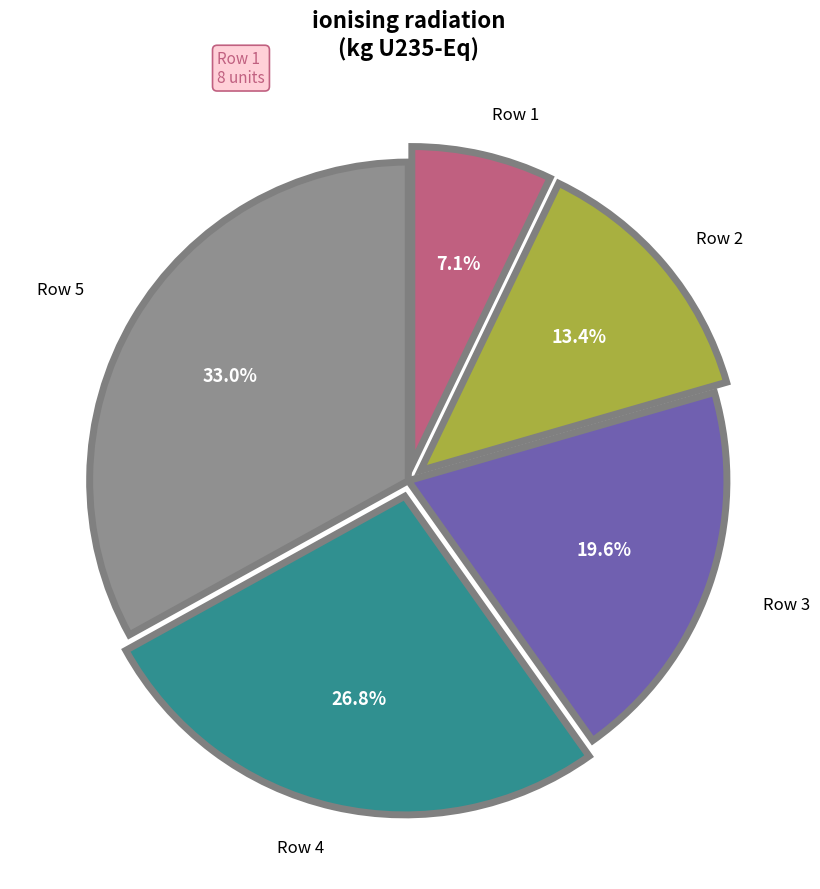

Is there any slice that represents more than half of the pie?

No